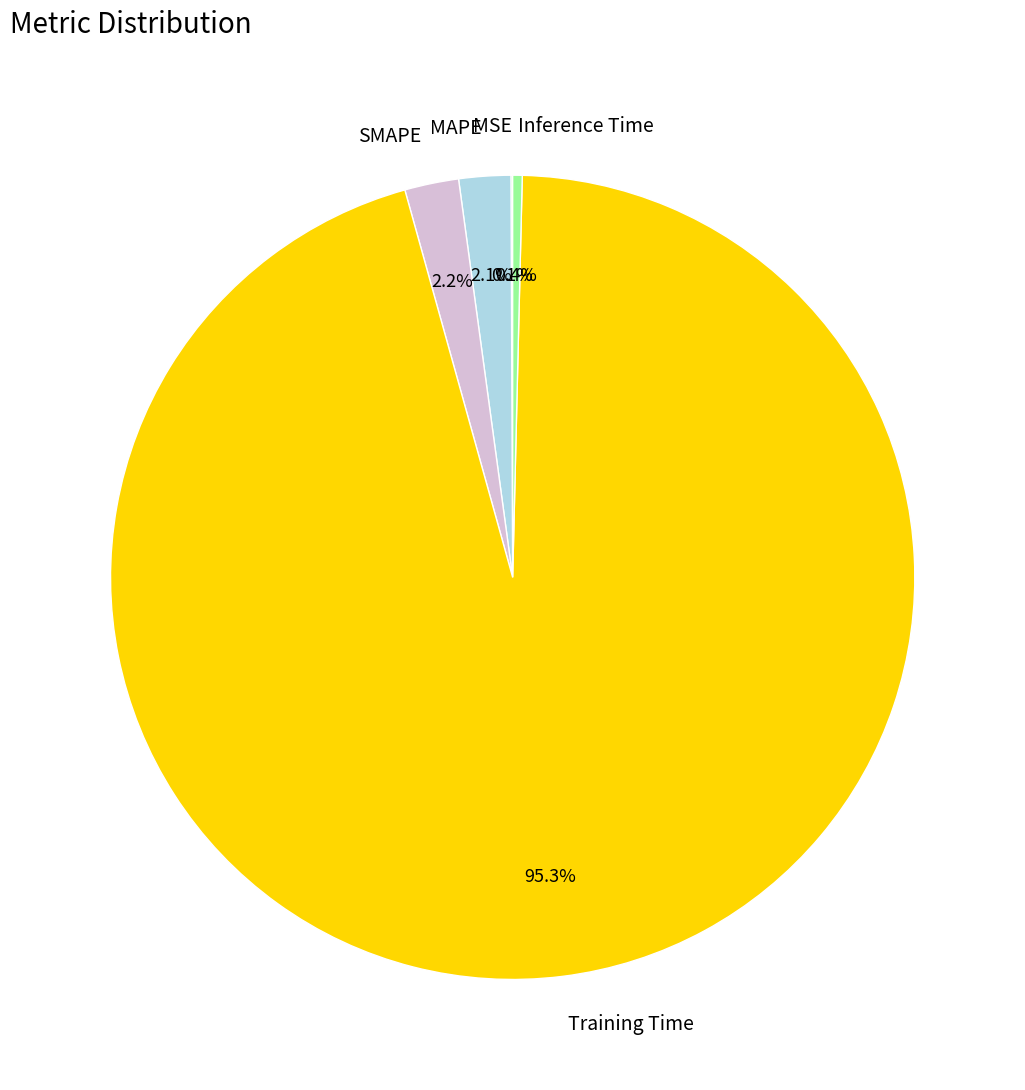

Which slice represents more than half of the pie?

Training Time